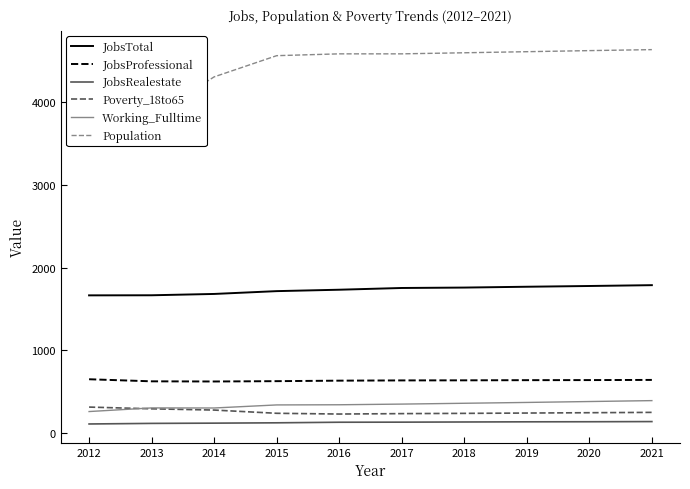

List the labels in order of Poverty_18to65 value, largest first.

2012, 2013, 2014, 2021, 2020, 2019, 2015, 2018, 2017, 2016